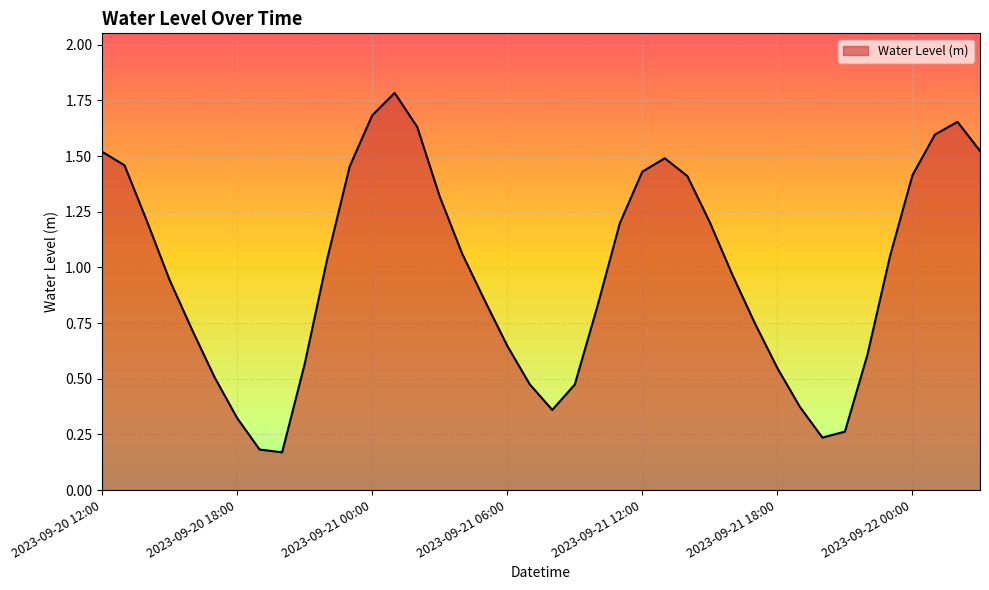

List the labels in order of value, largest first.

2023-09-21 01:00, 2023-09-21 00:00, 2023-09-22 02:00, 2023-09-21 02:00, 2023-09-22 01:00, 2023-09-22 03:00, 2023-09-20 12:00, 2023-09-21 13:00, 2023-09-20 13:00, 2023-09-20 23:00, 2023-09-21 12:00, 2023-09-22 00:00, 2023-09-21 14:00, 2023-09-21 03:00, 2023-09-20 14:00, 2023-09-21 15:00, 2023-09-21 11:00, 2023-09-21 04:00, 2023-09-21 23:00, 2023-09-20 22:00, 2023-09-21 16:00, 2023-09-20 15:00, 2023-09-21 05:00, 2023-09-21 10:00, 2023-09-21 17:00, 2023-09-20 16:00, 2023-09-21 06:00, 2023-09-21 22:00, 2023-09-20 21:00, 2023-09-21 18:00, 2023-09-20 17:00, 2023-09-21 07:00, 2023-09-21 09:00, 2023-09-21 19:00, 2023-09-21 08:00, 2023-09-20 18:00, 2023-09-21 21:00, 2023-09-21 20:00, 2023-09-20 19:00, 2023-09-20 20:00